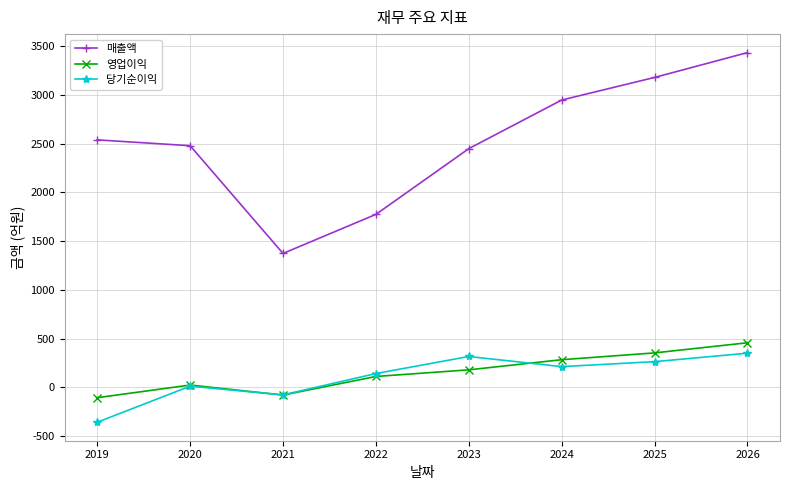

How many lines are shown in the chart?

3